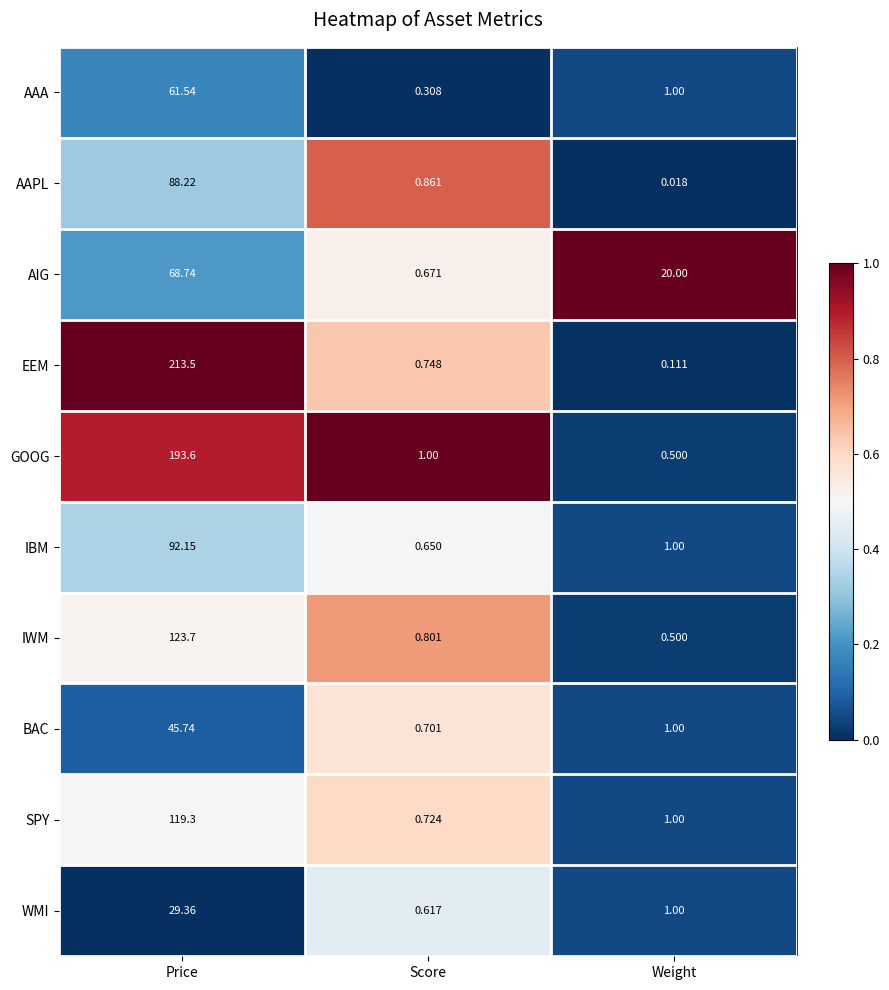

Which series has the largest range (max minus min)?

EEM